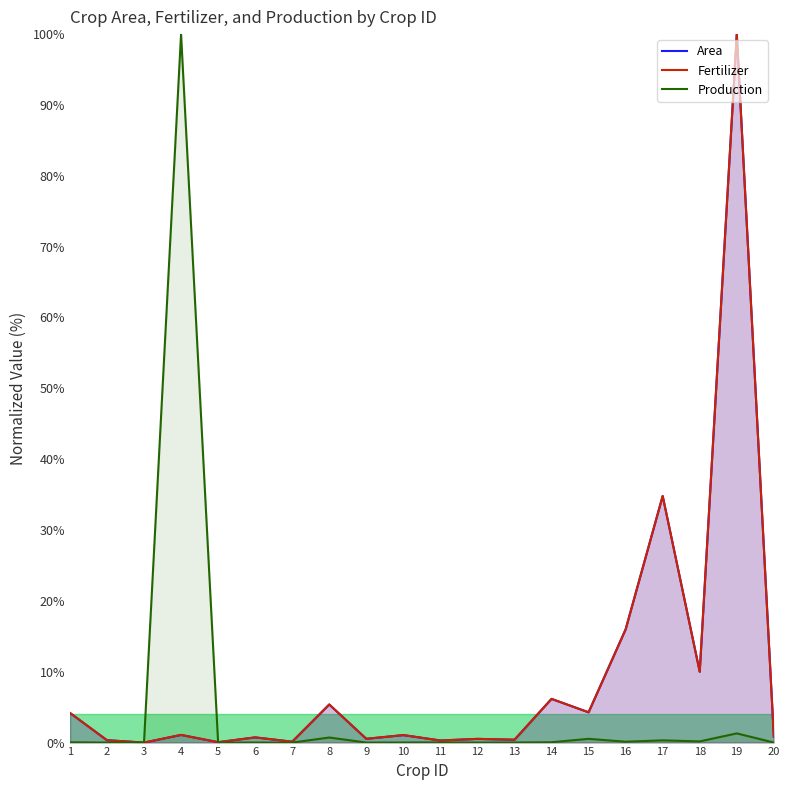

How many intersections are there between Area and Production?

1